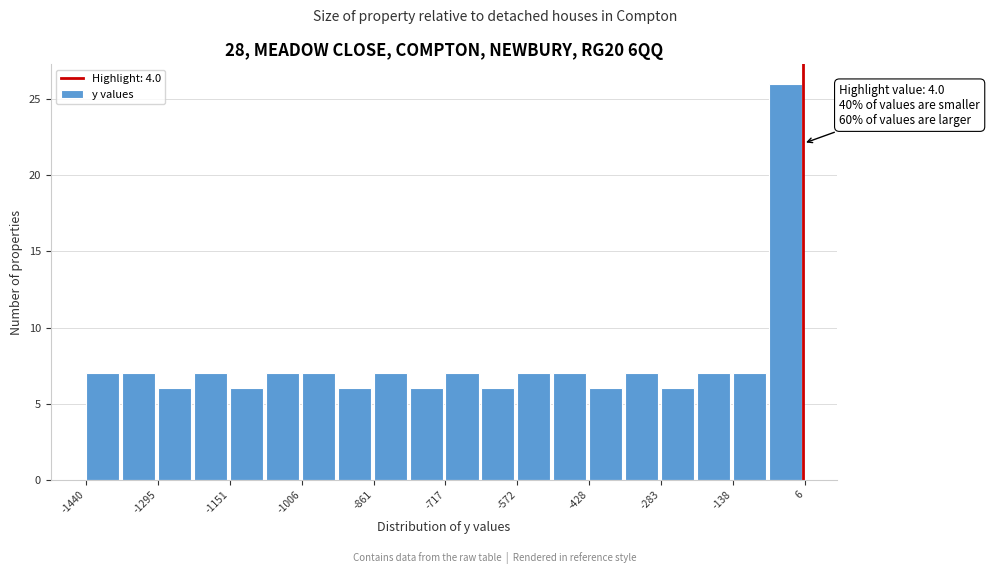

Around what value on the x-axis is the tallest bar? Give the approximate position of its centre, as read against the axis.

-40